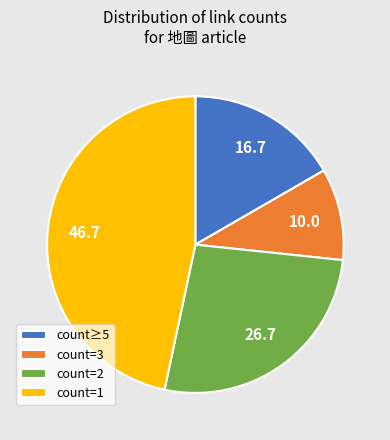

True or false: count≥5 accounts for 17% of the total.

True